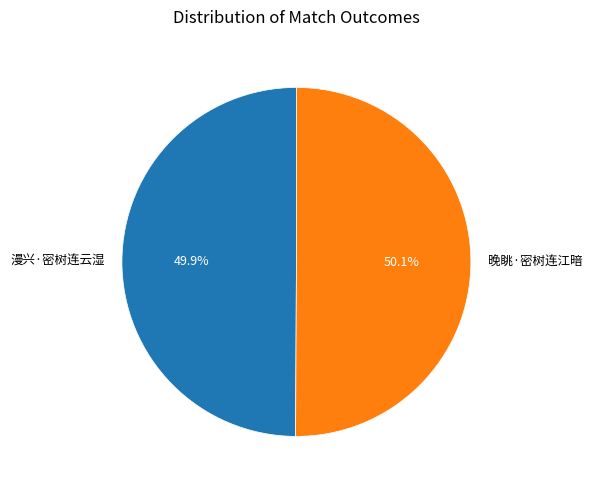

What is the ratio of the value at 晚眺·密树连江暗 to the value at 漫兴·密树连云湿?

1.0